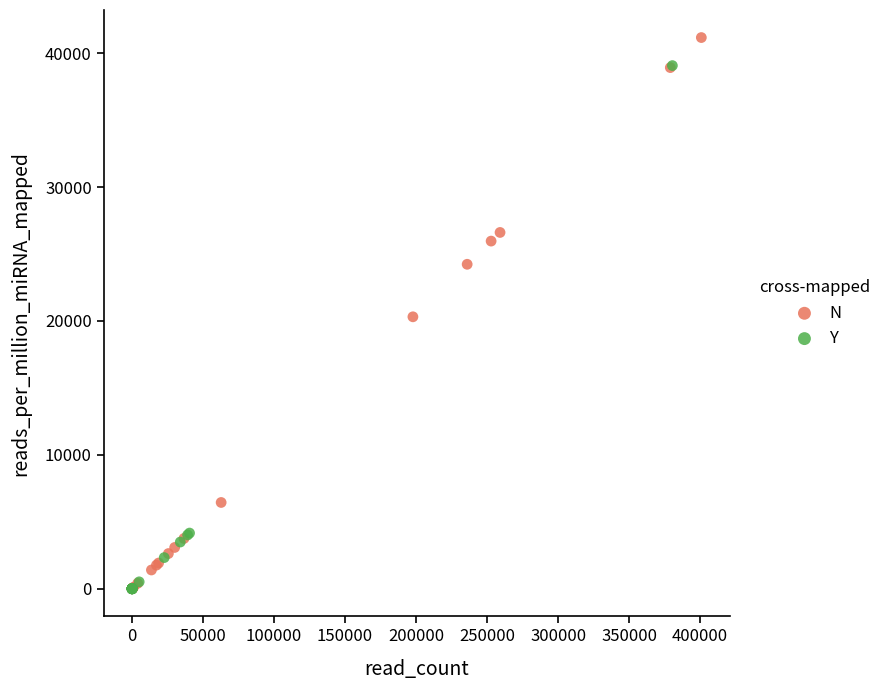

Which series has the widest spread of Y values?

N